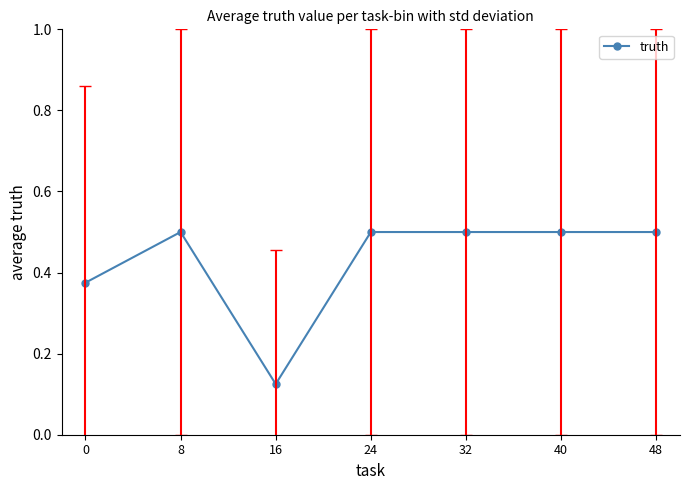

True or false: the data has more than 0 interior local peaks.

True